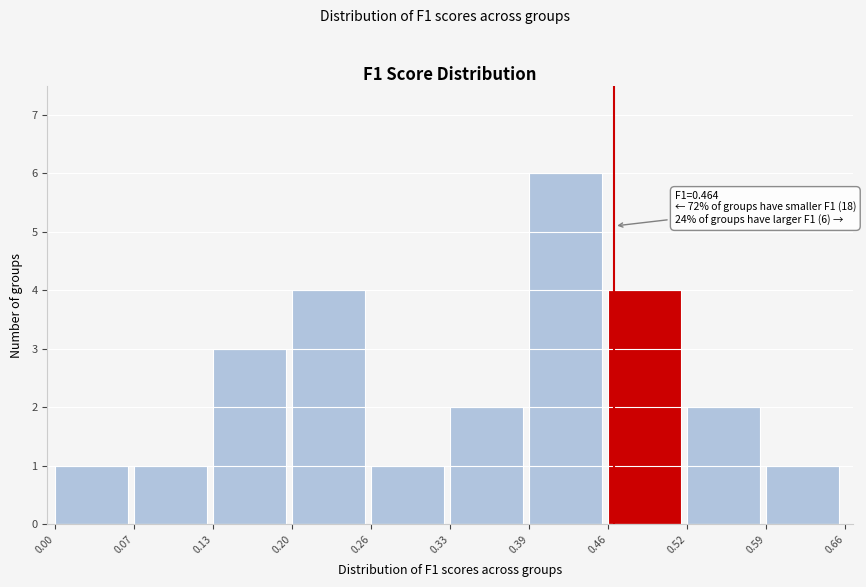

Over which range of the x-axis is the bar tallest?

0.39 to 0.46